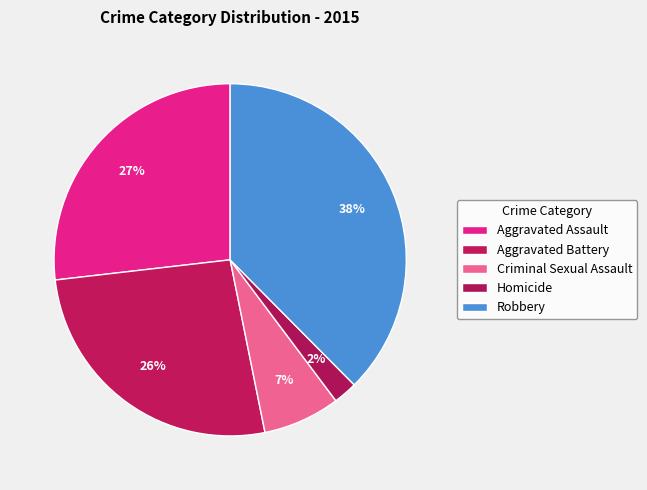

To the nearest percent, what is the average slice percentage?

20%